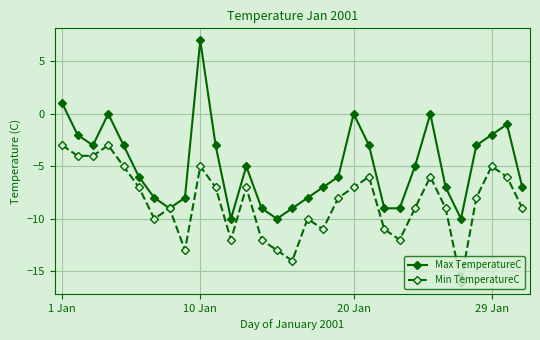

True or false: Max TemperatureC has more than 2 points higher than both neighbors.

True